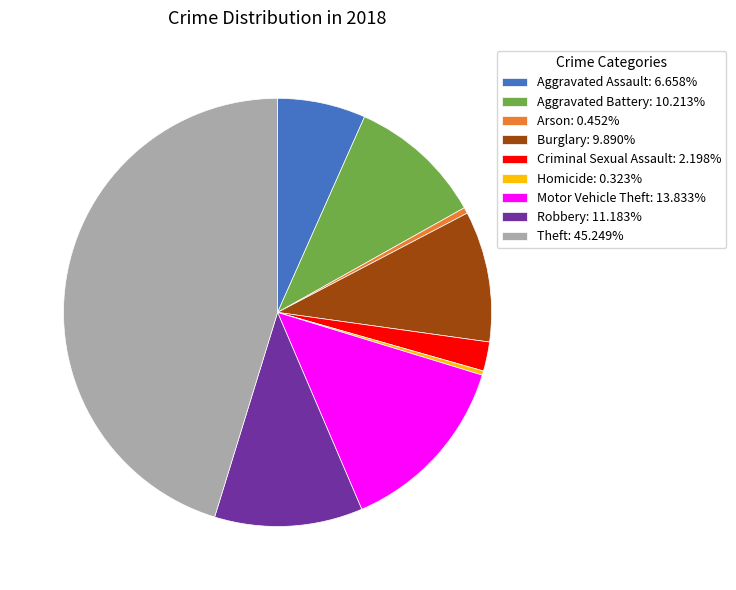

Does Arson represent more than half of the total?

No